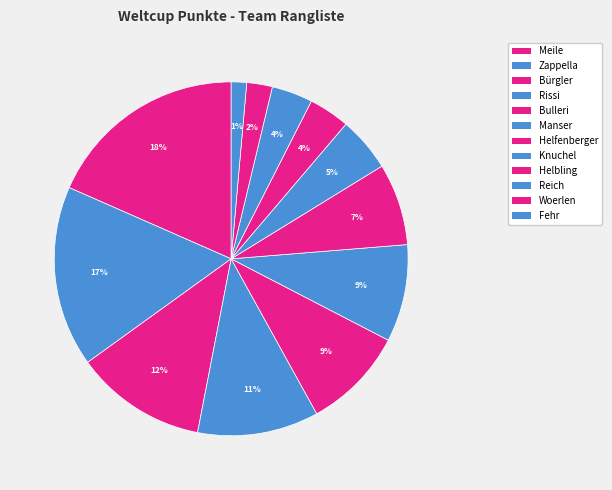

Is it true that Woerlen is 1% of the pie?

False